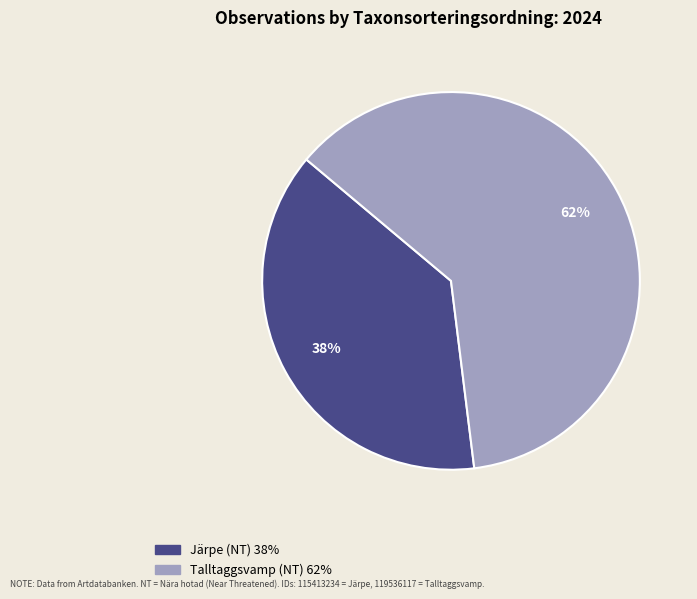

To the nearest percent, what is the difference between the largest and smallest slice percentages?

24%